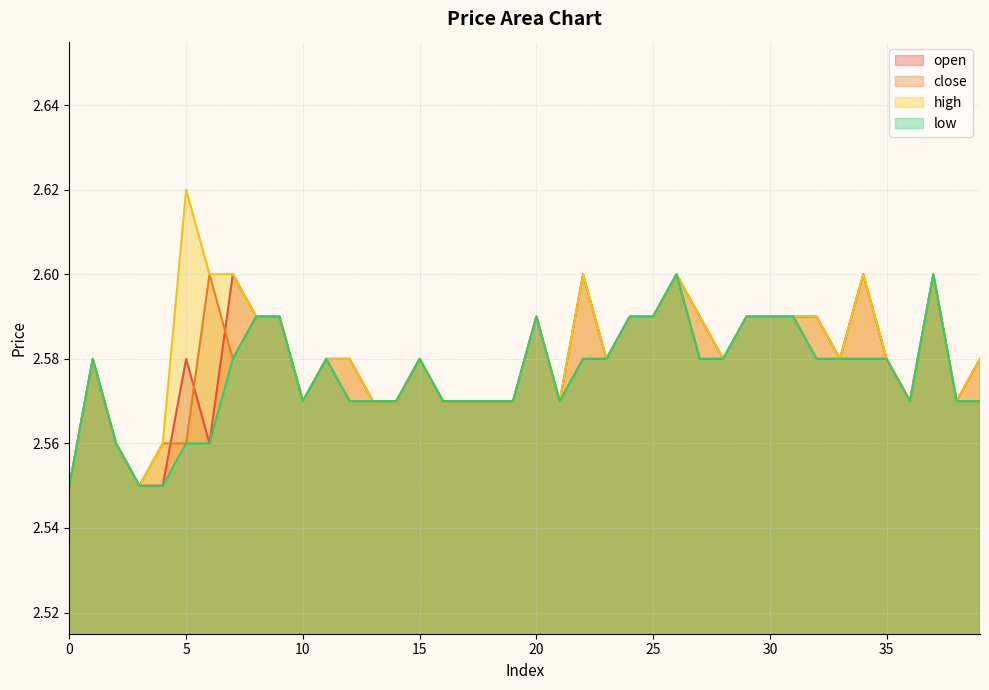

The value of low at 24 is 2.6. True or false?

True